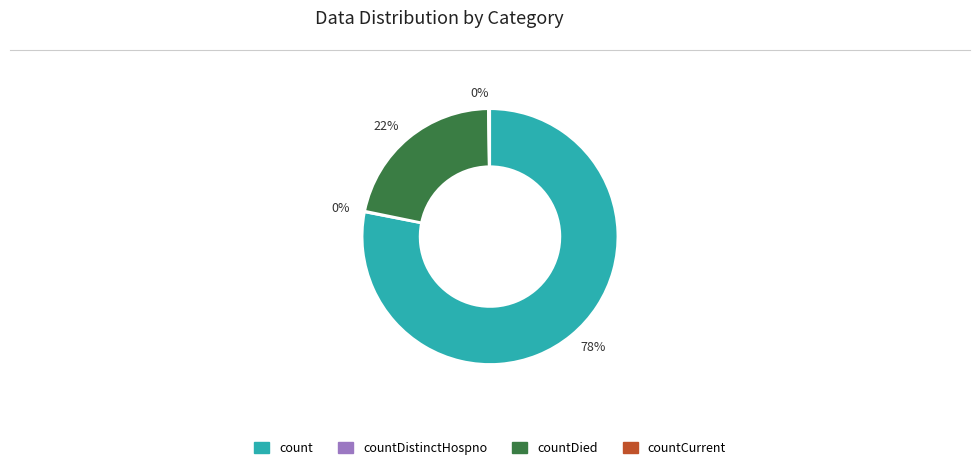

To the nearest percent, what percentage of the pie is count?

78%